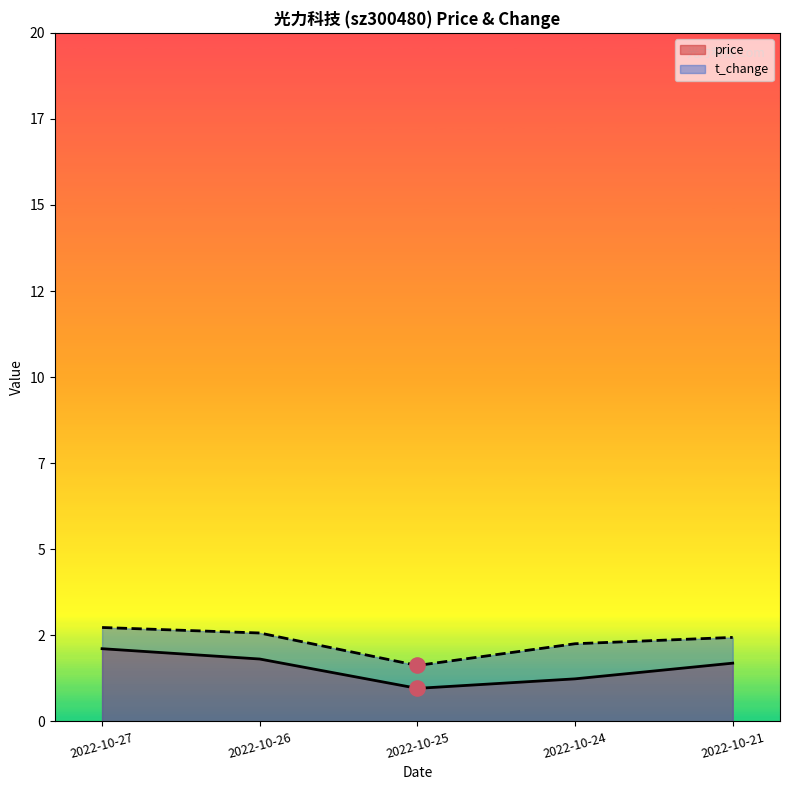

Which series has the largest Y range (max minus min)?

price